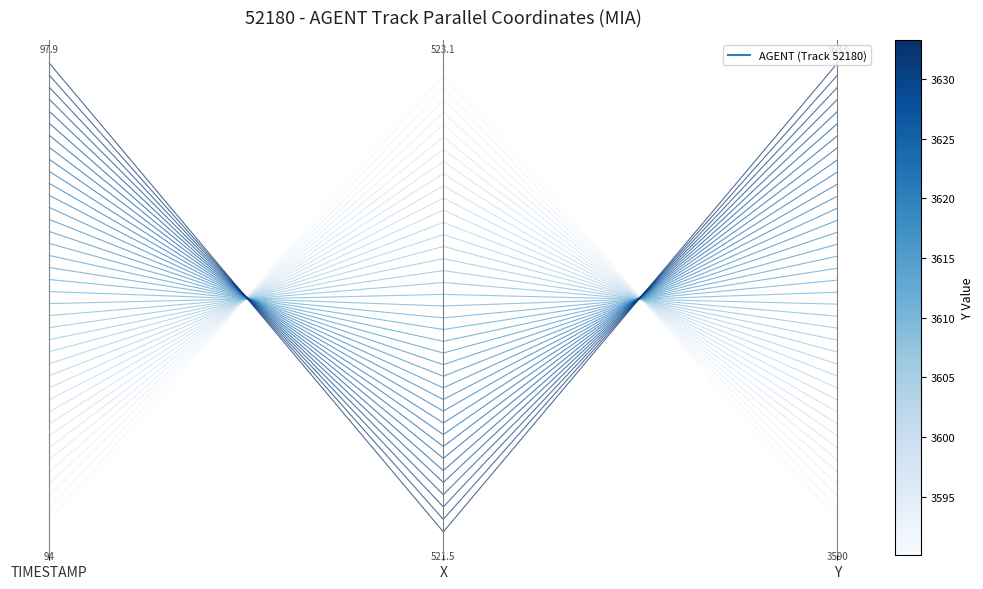

List the labels in order of value, largest first.

X, TIMESTAMP, Y